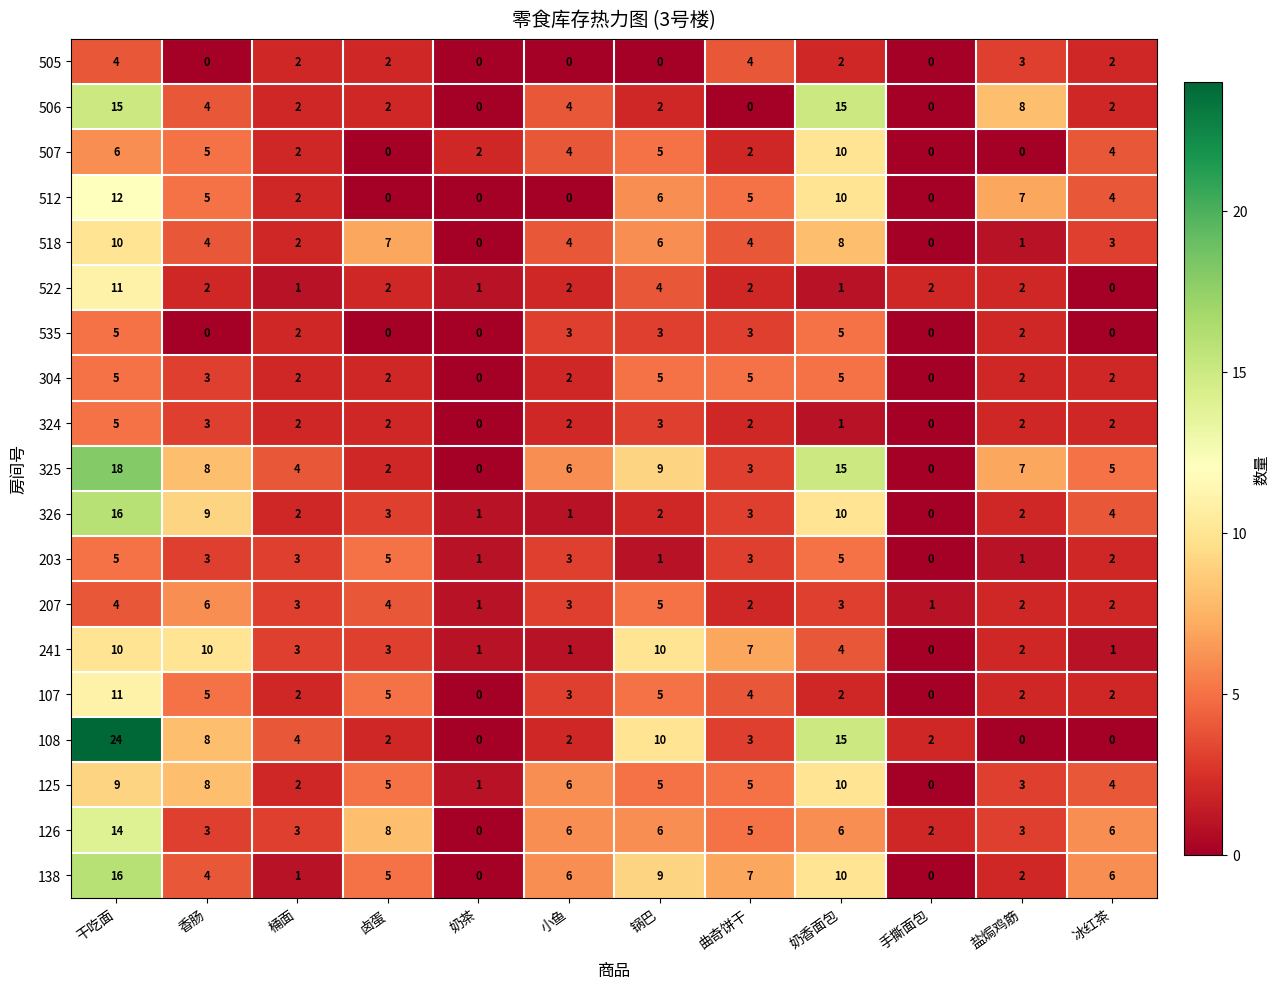

True or false: 326 has a value of 3 at 曲奇饼干.

True